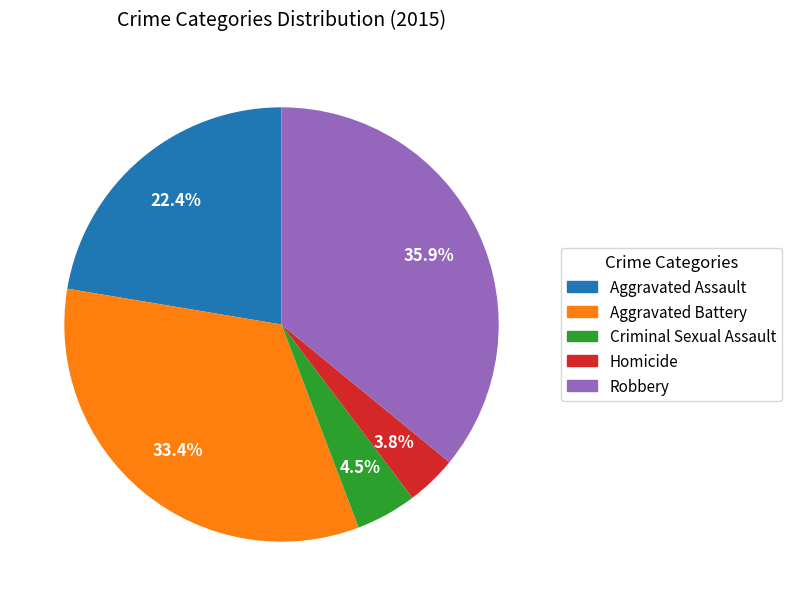

Approximately how many times larger is the value at Aggravated Assault compared to Aggravated Battery?

0.7